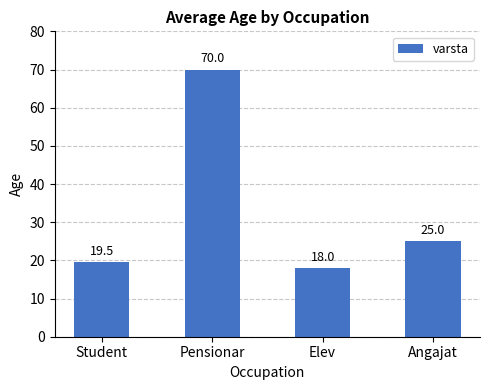

Reading right to left, list all the values displayed in this chart.

Angajat=25.0	Elev=18.0	Pensionar=70.0	Student=19.5